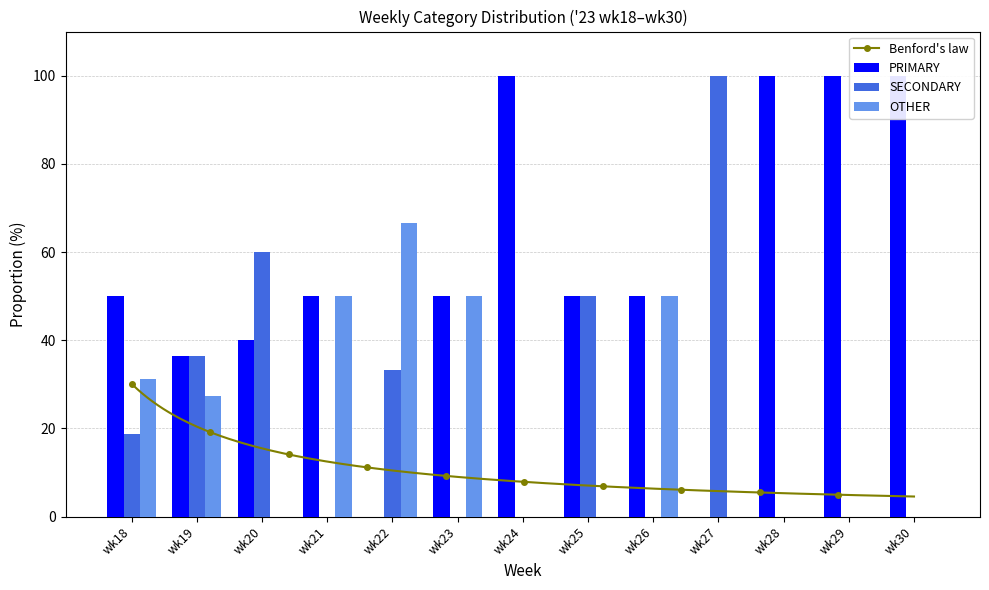

What is the total value across all series at wk23?

100.0